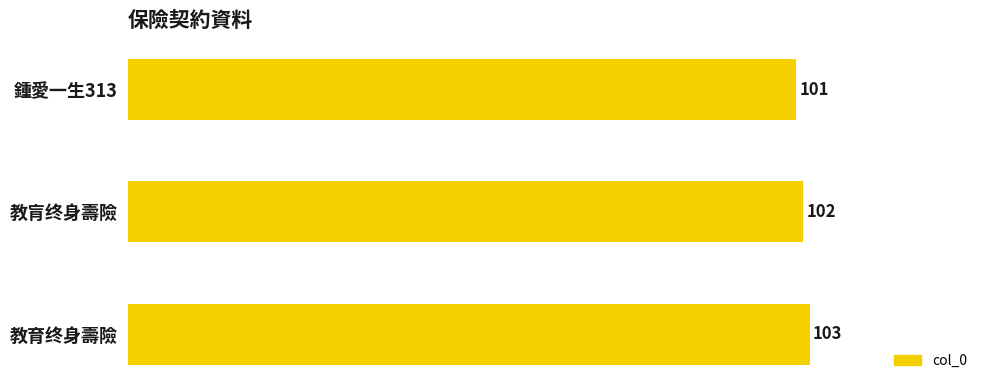

Rank the categories by value from highest to lowest.

教育终身壽險, 教肓终身壽險, 鍾愛一生313